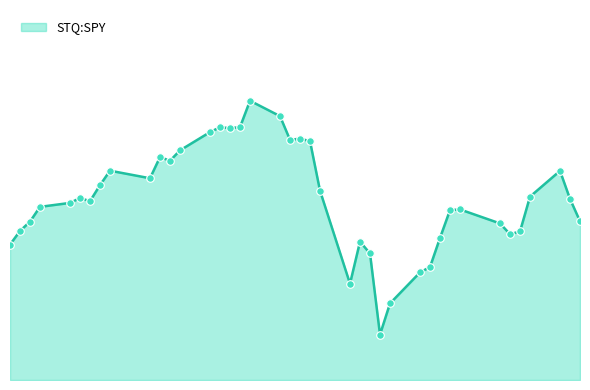

Is this an area chart (filled region under the line)?

Yes